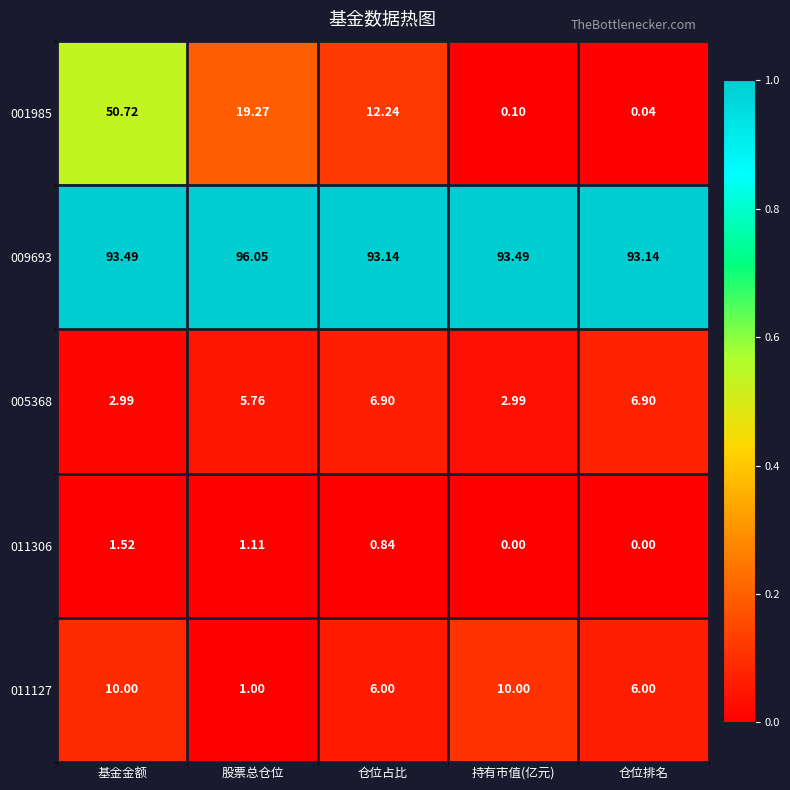

What is the total value across all series at 股票总仓位?

123.2